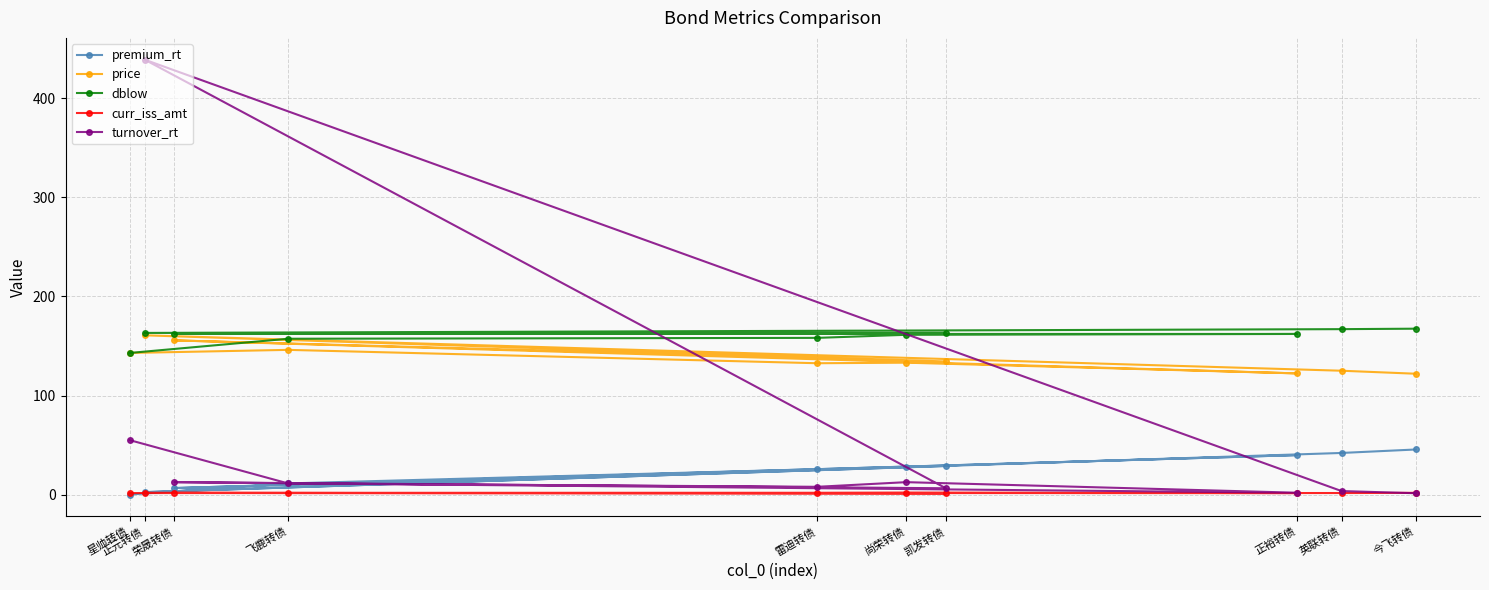

Reading left to right, transcribe all the data shown in this chart.

premium_rt: 星帅转债=0.0	飞鹿转债=11.2	雷迪转债=25.6	尚荣转债=28.2	正裕转债=39.8	荣晟转债=6.5	凯发转债=28.8	正元转债=2.4	英联转债=42.0	今飞转债=45.5
price: 星帅转债=143.0	飞鹿转债=146.1	雷迪转债=132.6	尚荣转债=133.2	正裕转债=122.3	荣晟转债=155.7	凯发转债=134.4	正元转债=160.8	英联转债=125.0	今飞转债=122.0
dblow: 星帅转债=143.0	飞鹿转债=157.3	雷迪转债=158.2	尚荣转债=161.3	正裕转债=162.2	荣晟转债=162.2	凯发转债=163.2	正元转债=163.2	英联转债=167.0	今飞转债=167.5
curr_iss_amt: 星帅转债=1.5	飞鹿转债=1.5	雷迪转债=1.7	尚荣转债=1.9	正裕转债=1.5	荣晟转债=1.6	凯发转债=1.2	正元转债=1.6	英联转债=1.5	今飞转债=1.7
turnover_rt: 星帅转债=54.9	飞鹿转债=11.2	雷迪转债=7.8	尚荣转债=12.5	正裕转债=1.8	荣晟转债=12.5	凯发转债=6.3	正元转债=439.2	英联转债=3.5	今飞转债=1.3